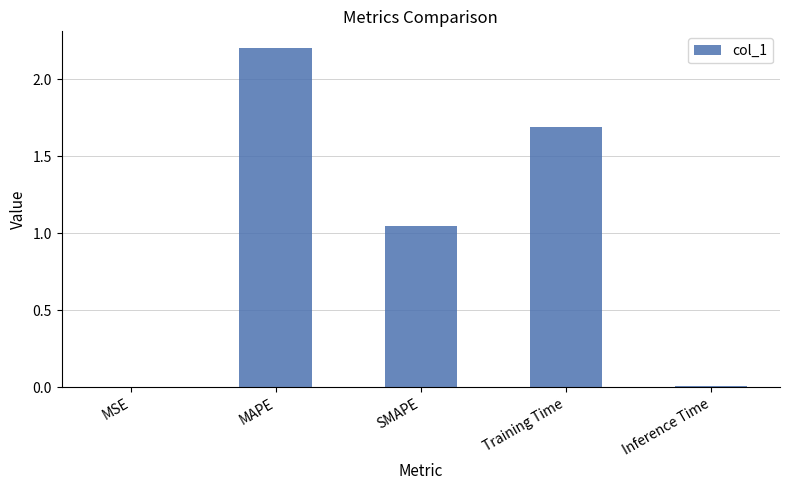

What is the sum of all values?

4.9